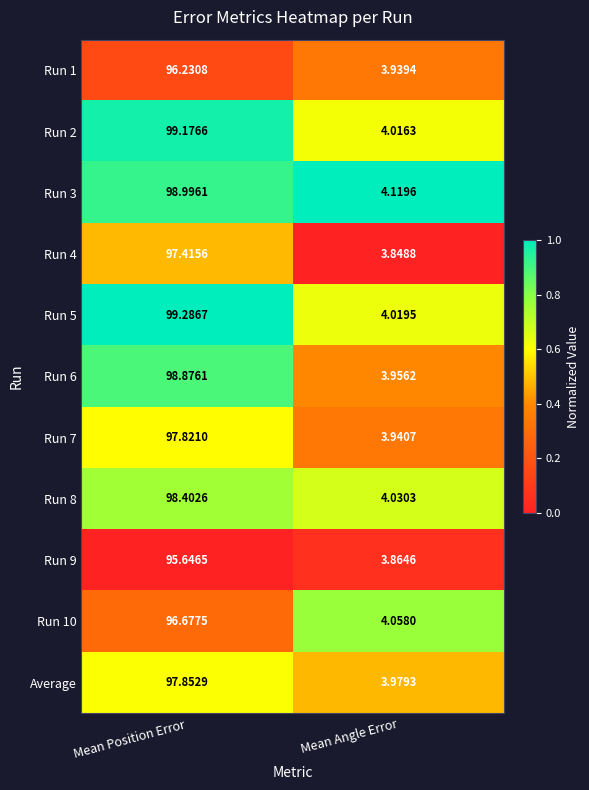

At which category is the sum across all series the highest?

Mean Position Error